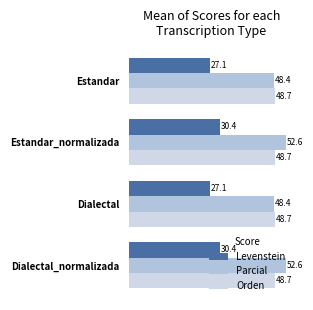

What is the lowest value of the Orden series?

48.7